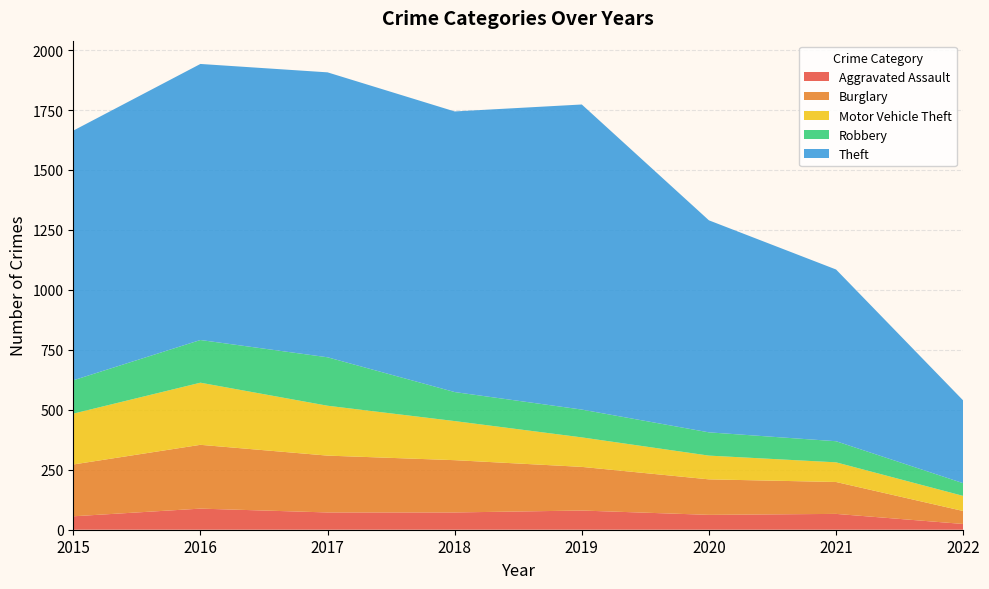

Reading right to left, transcribe all the data shown in this chart.

Aggravated Assault: 24	66	62	80	72	72	88	56
Burglary: 54	133	148	182	218	237	266	216
Motor Vehicle Theft: 63	82	99	123	163	208	259	212
Robbery: 53	88	97	116	121	202	178	139
Theft: 345	716	884	1272	1170	1188	1151	1041